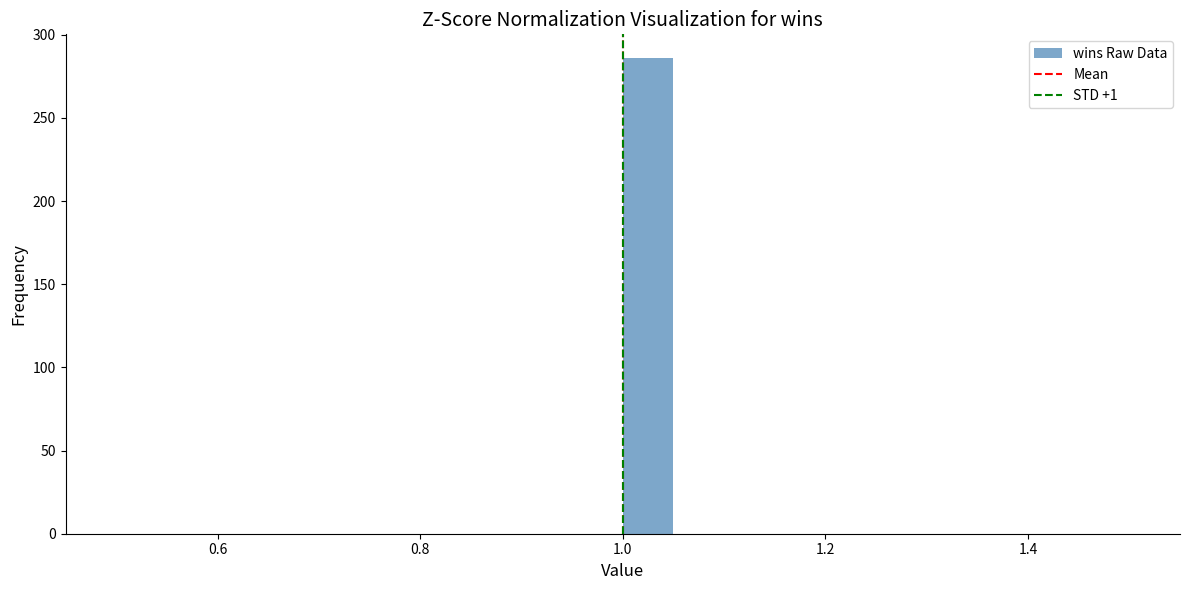

Around what value on the x-axis is the tallest bar? Give the approximate position of its centre, as read against the axis.

1.02